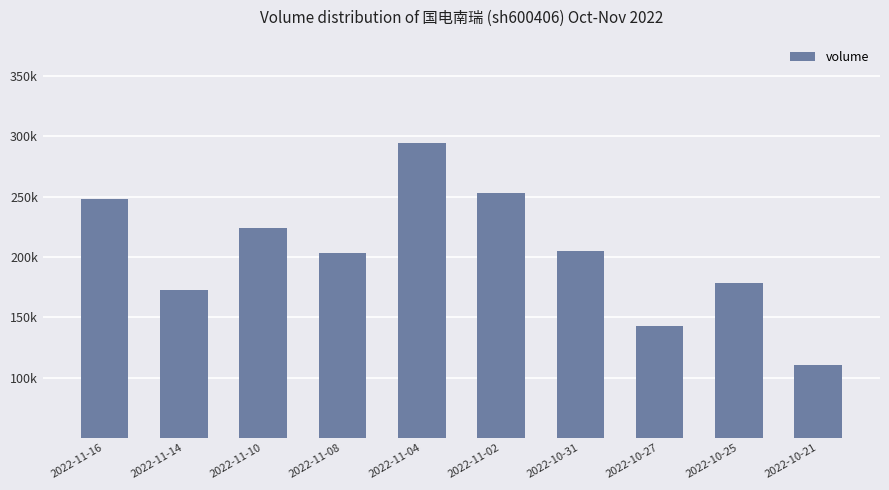

Is it true that the value at 2022-10-31 is 204715?

True